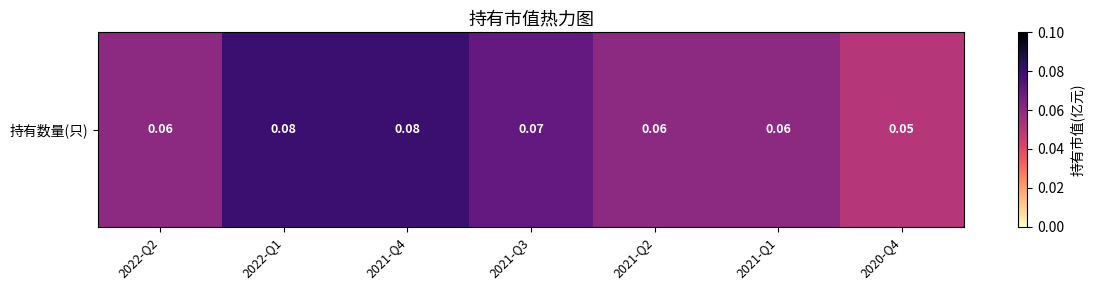

At which category does the chart reach its minimum across all series?

2020-Q4